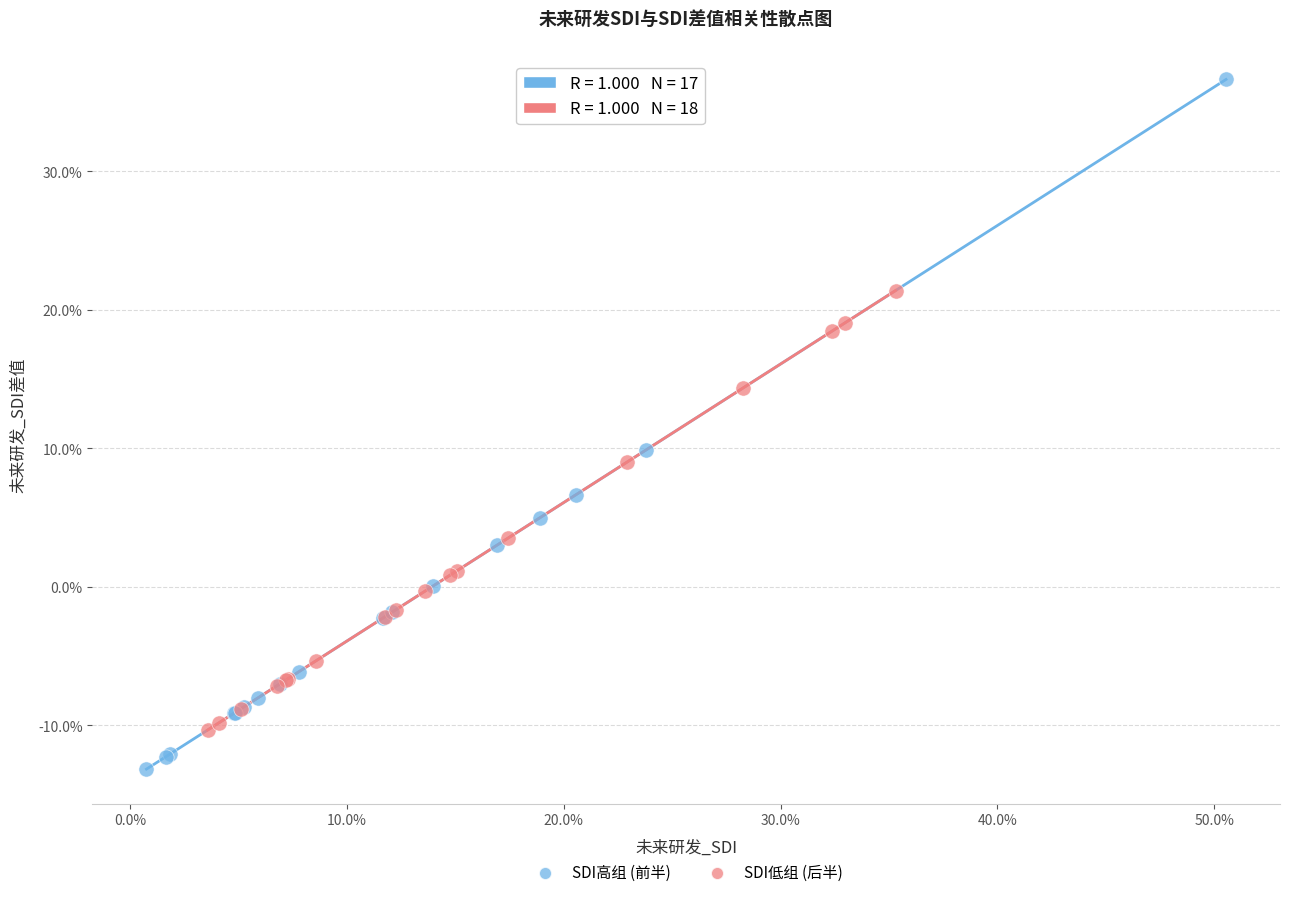

What are all the series names shown in the legend?

SDI高组 (前半), SDI低组 (后半)